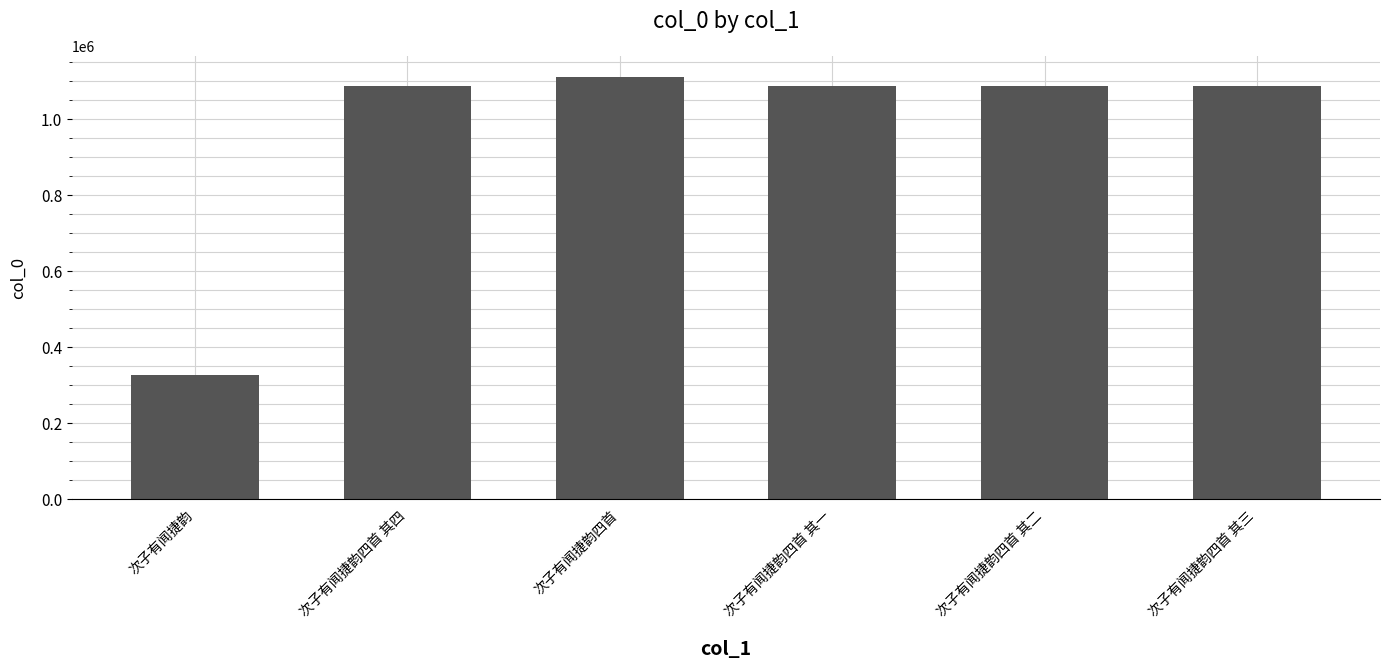

What position from the right is 次子有闻捷韵四首 其二?

2